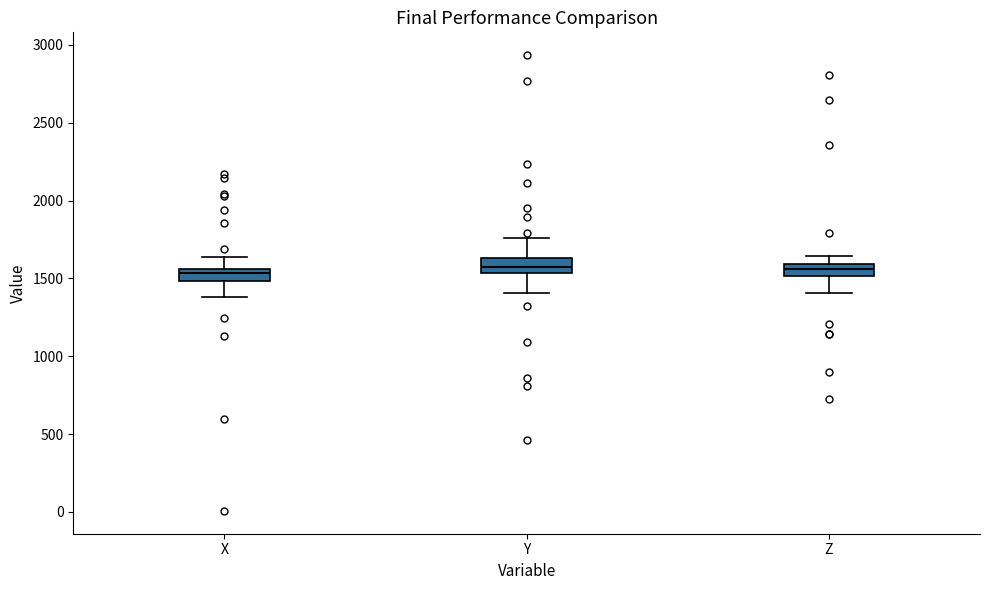

Where does the upper whisker of the box for Z end on the y-axis? The values are not printed on the chart, so give them approximately, as read against the axis.

1650